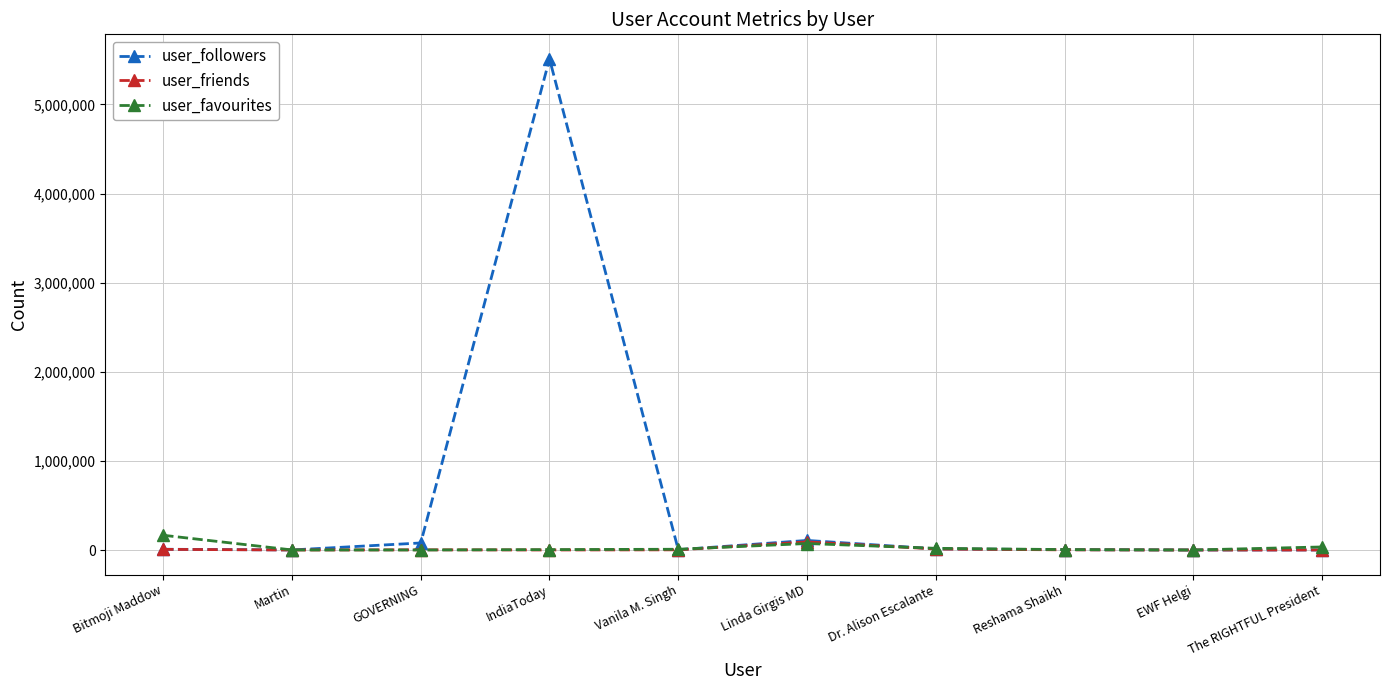

At which label is user_favourites closest to 82708?

Linda Girgis MD